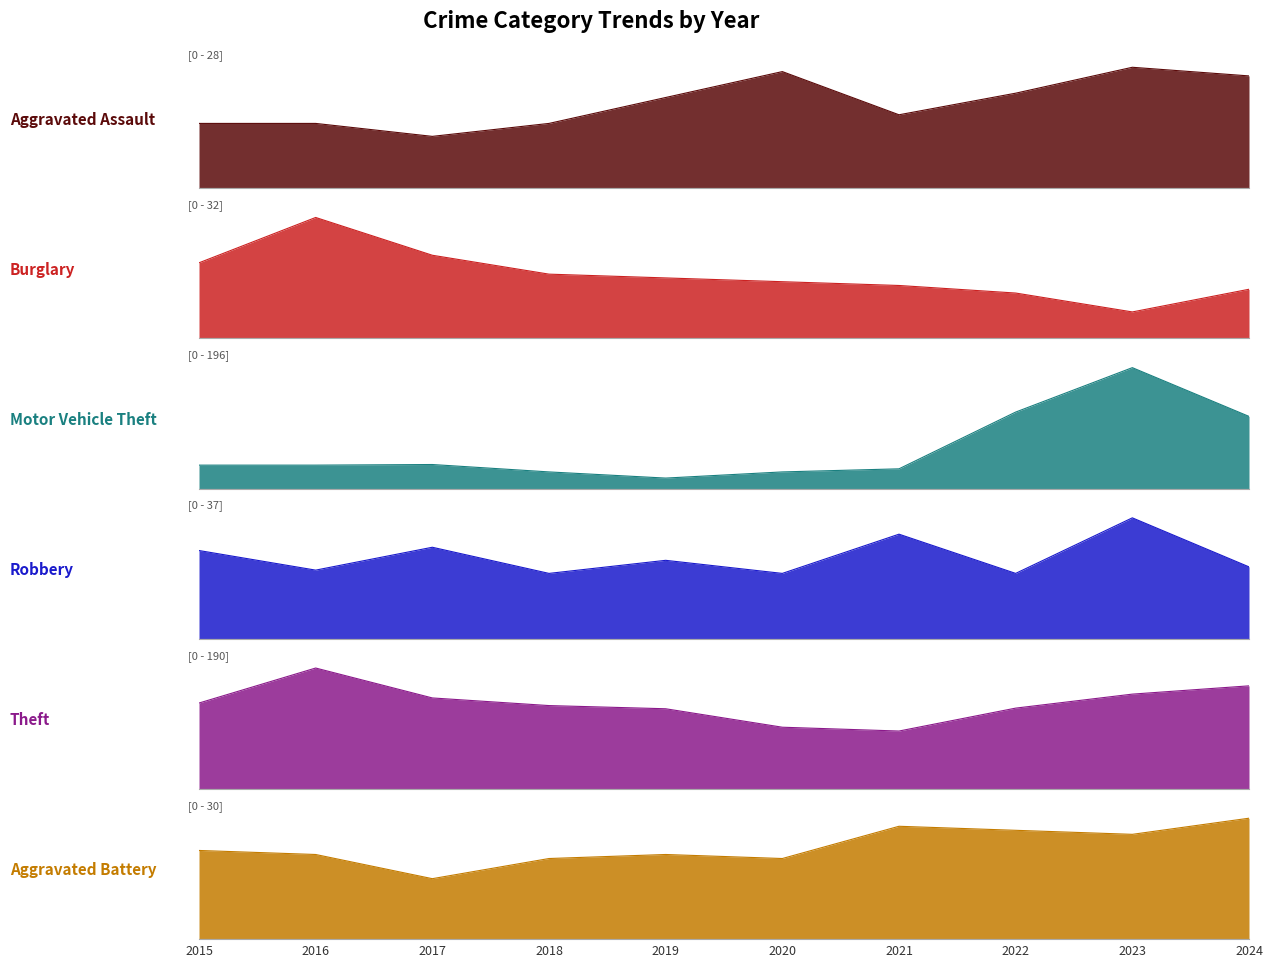

Does the chart display data point markers on the line(s)?

No